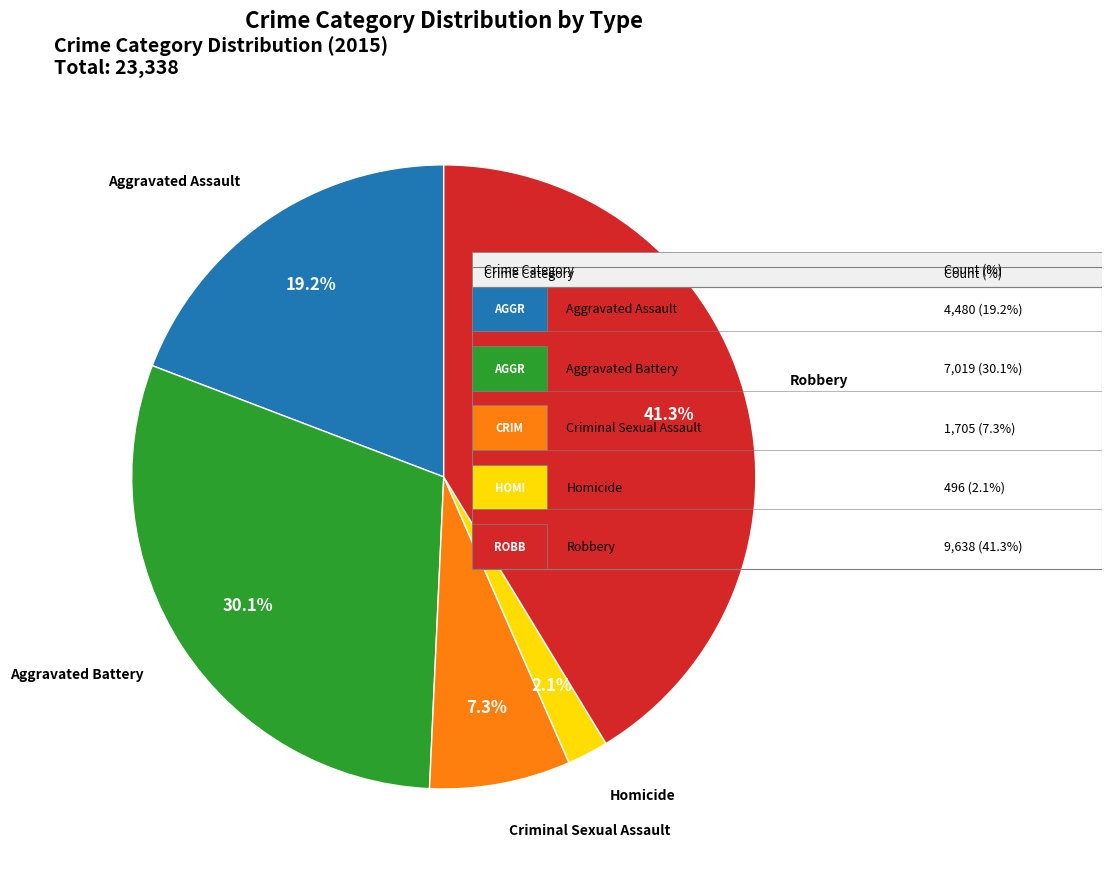

Is there a majority slice in this chart?

No